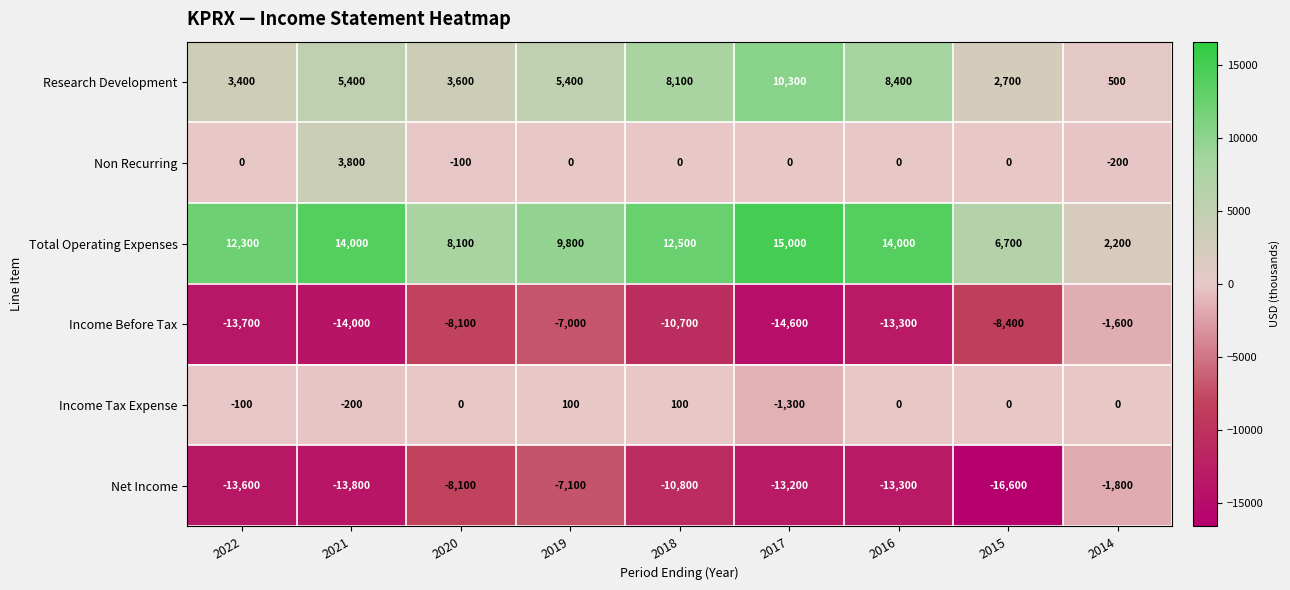

Is it true that Net Income equals -16600 at 2015?

True